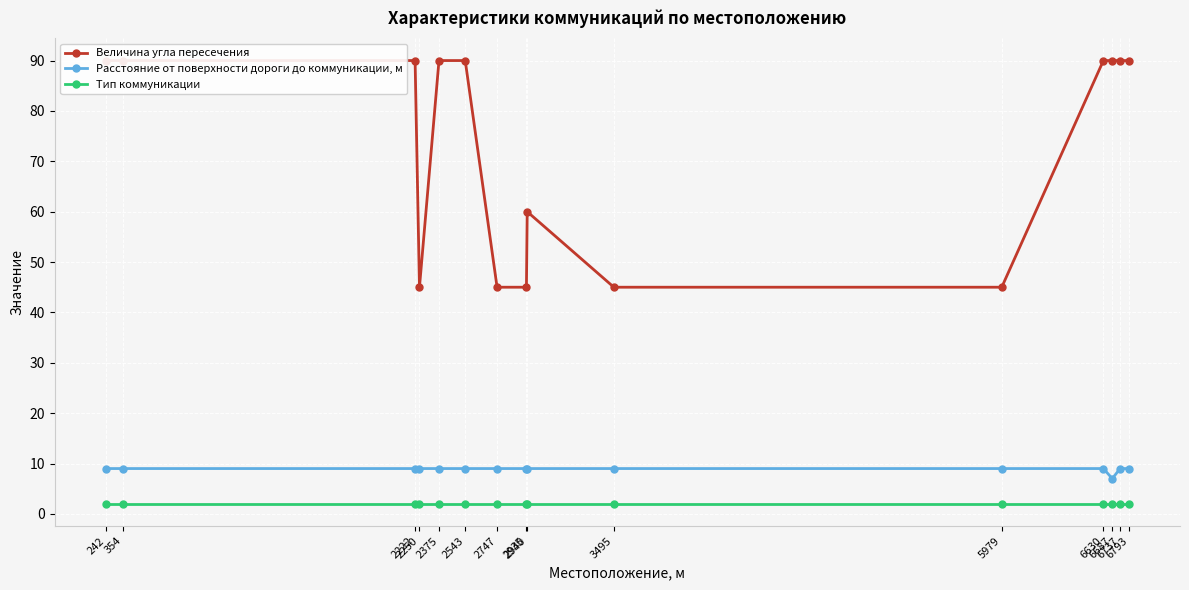

What is the approximate value of Тип коммуникации at 2222?

2